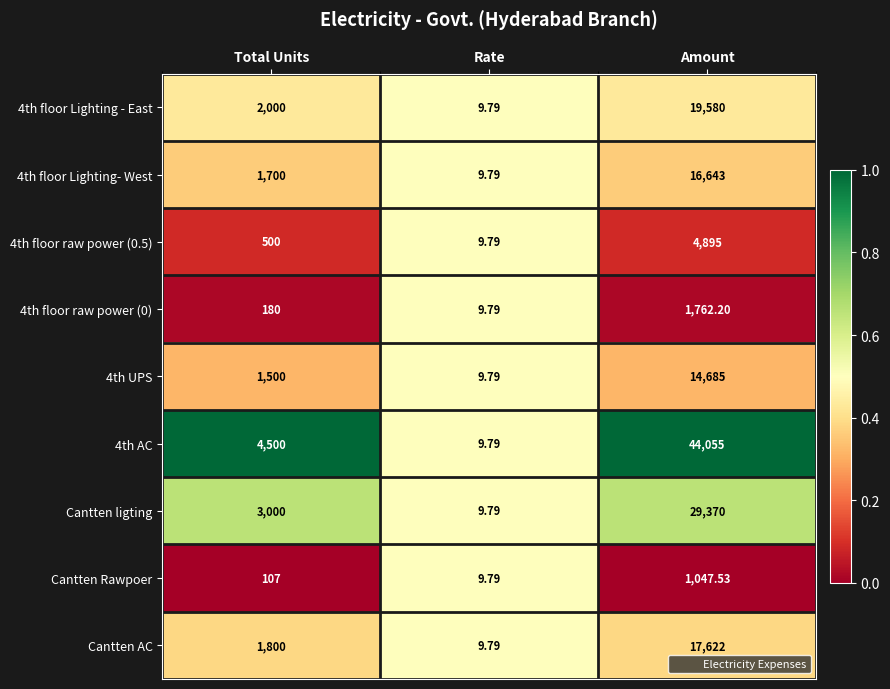

At which label is 4th UPS closest to 7347?

Total Units